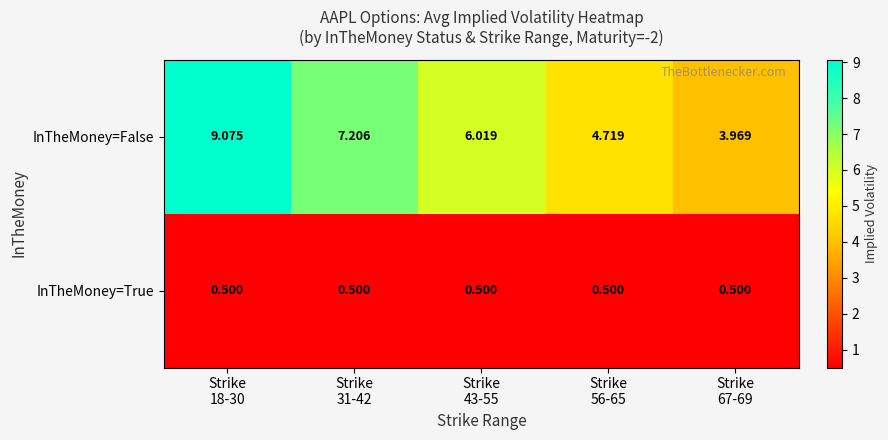

Which series has the widest spread of values?

InTheMoney=False